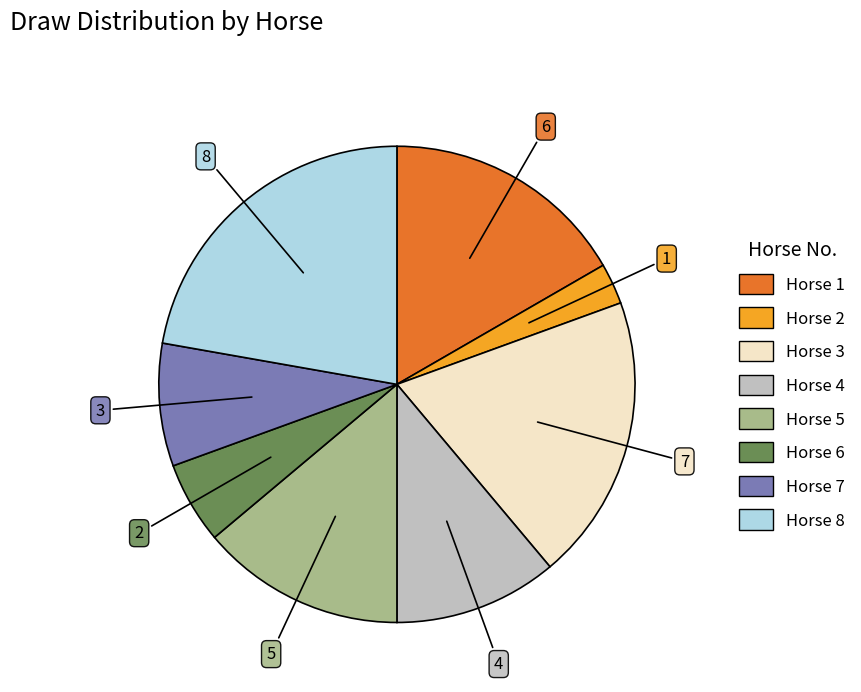

Is there a majority slice in this chart?

No